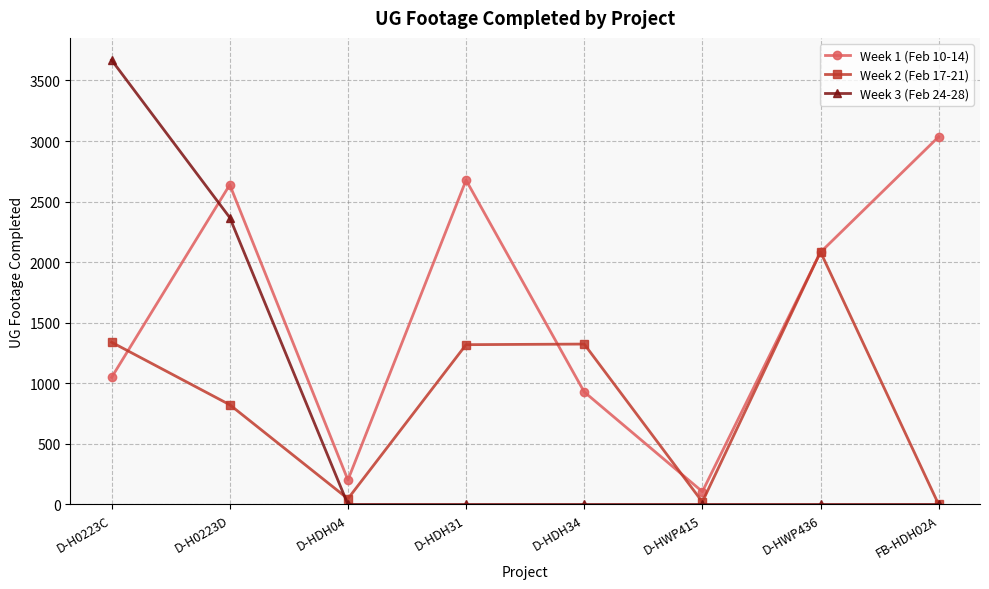

Count the number of data series in this chart.

3